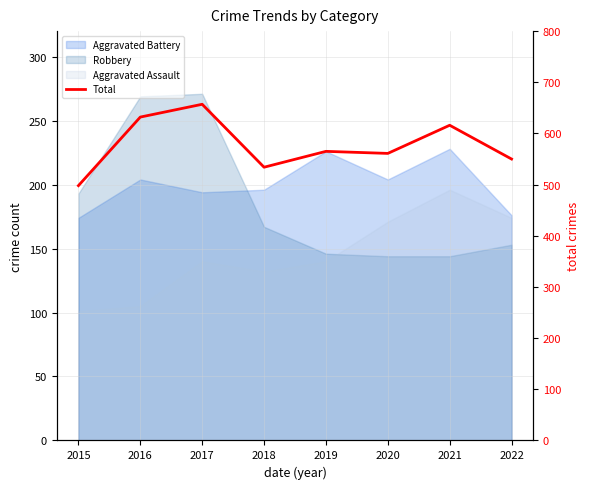

What is the sum of the values at 2016 and 2015?

1130